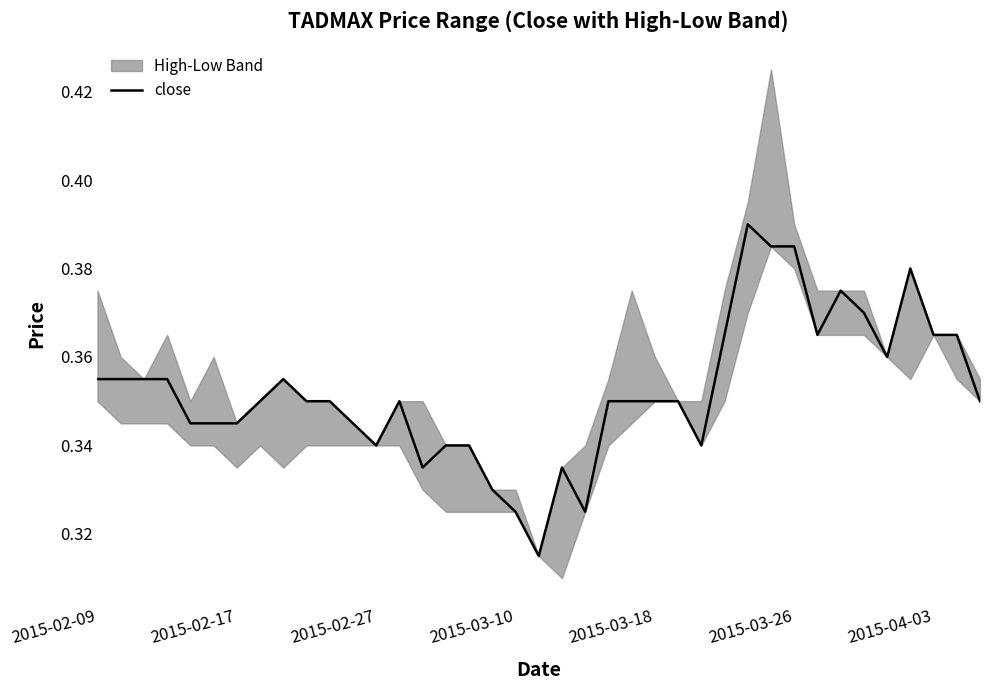

What is the difference between the second highest and second lowest values?

0.1